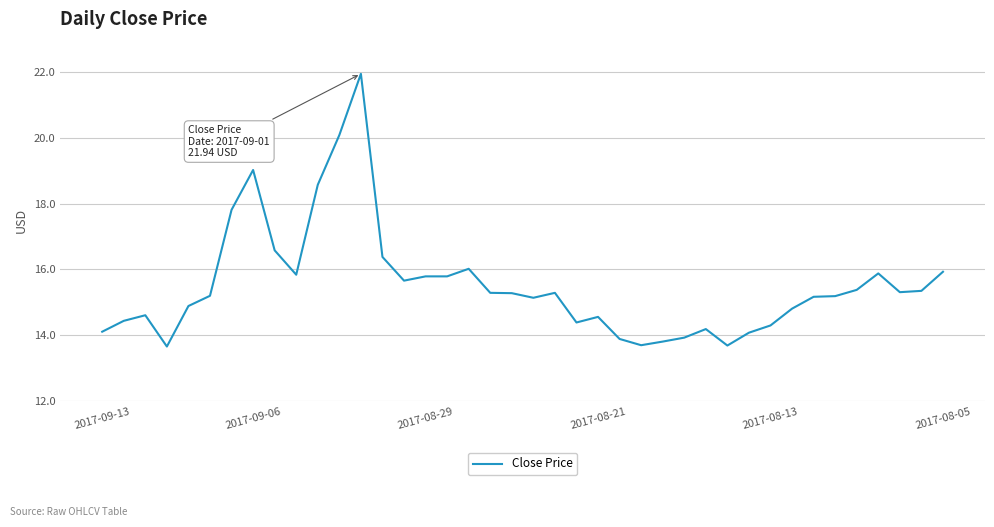

What is the difference between the maximum and minimum values?

8.3